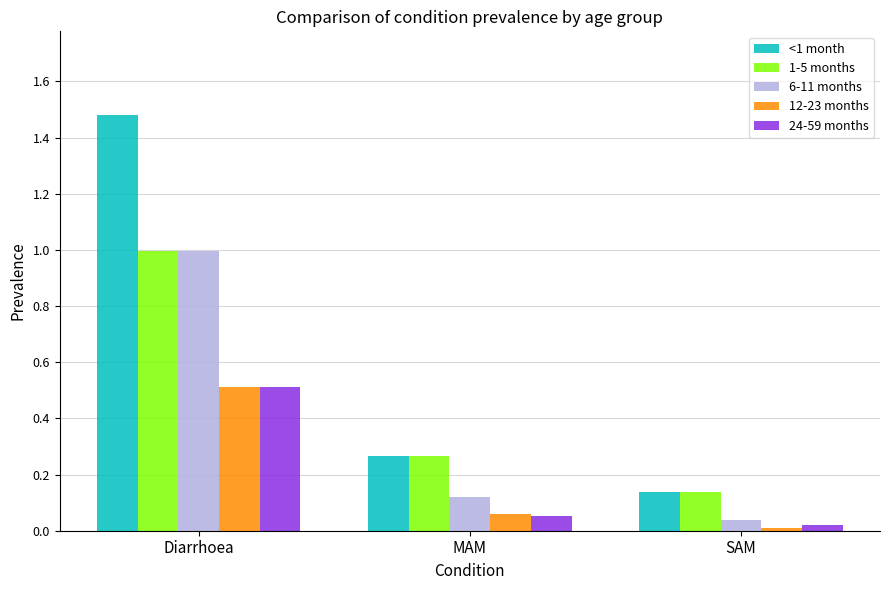

What position from the right is MAM?

2